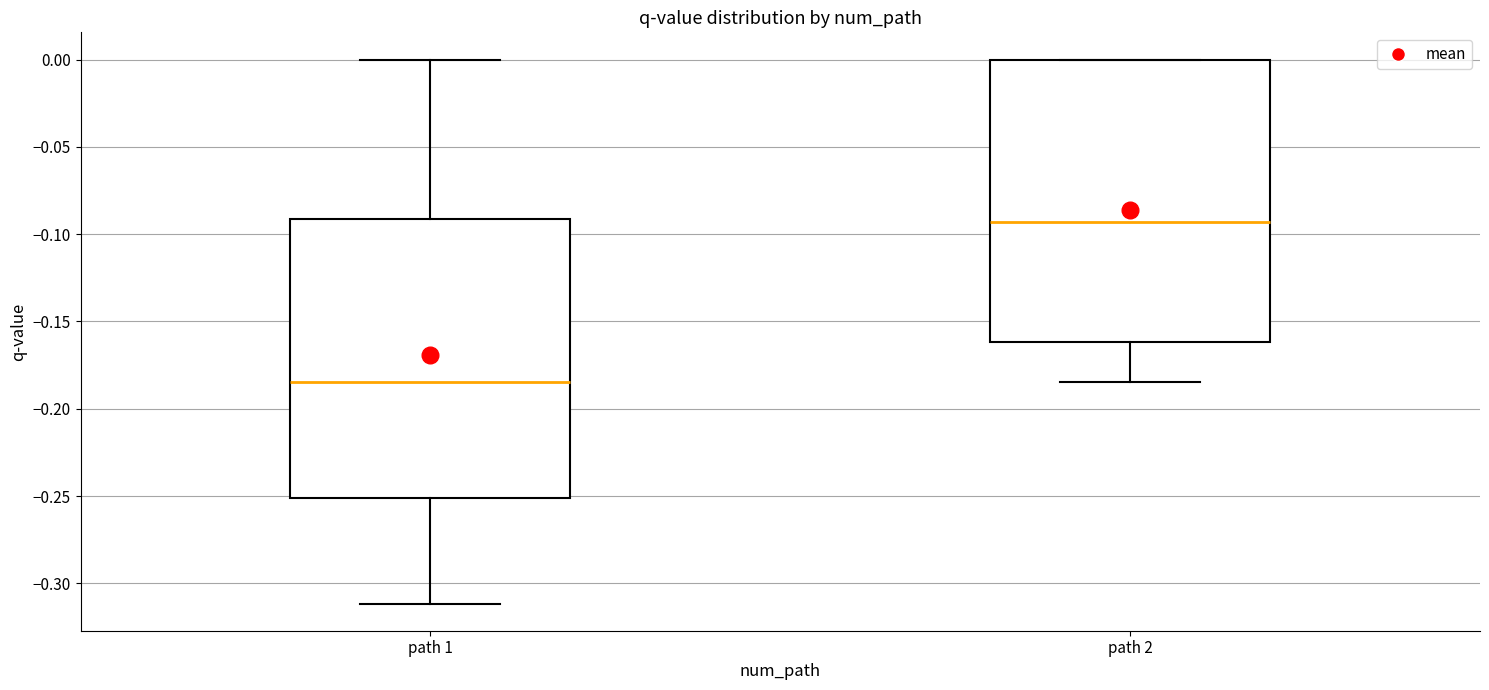

Which box's median line is the highest?

path 2